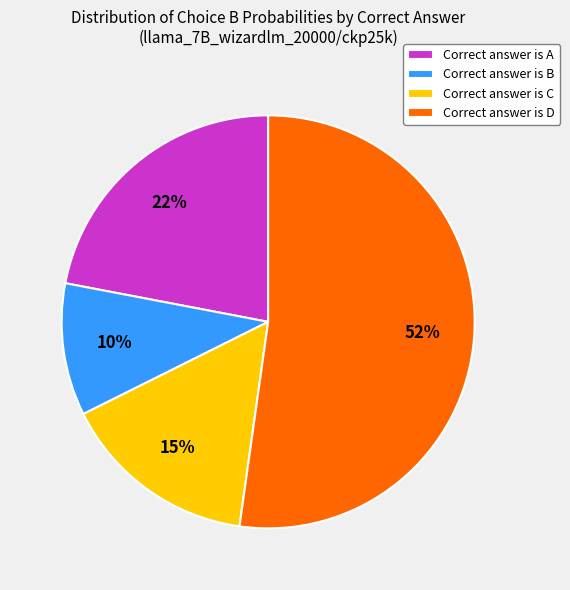

Which category has the smallest portion of the pie?

Correct answer is B